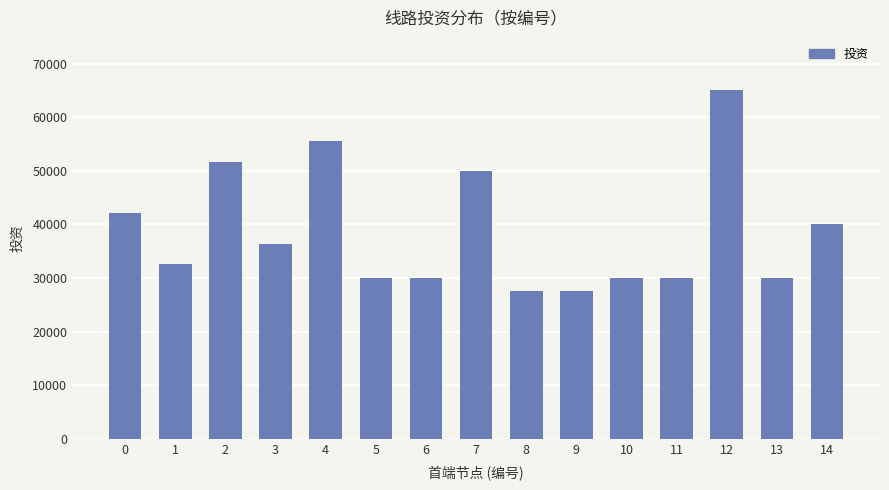

The value at 3 is 49197. True or false?

False